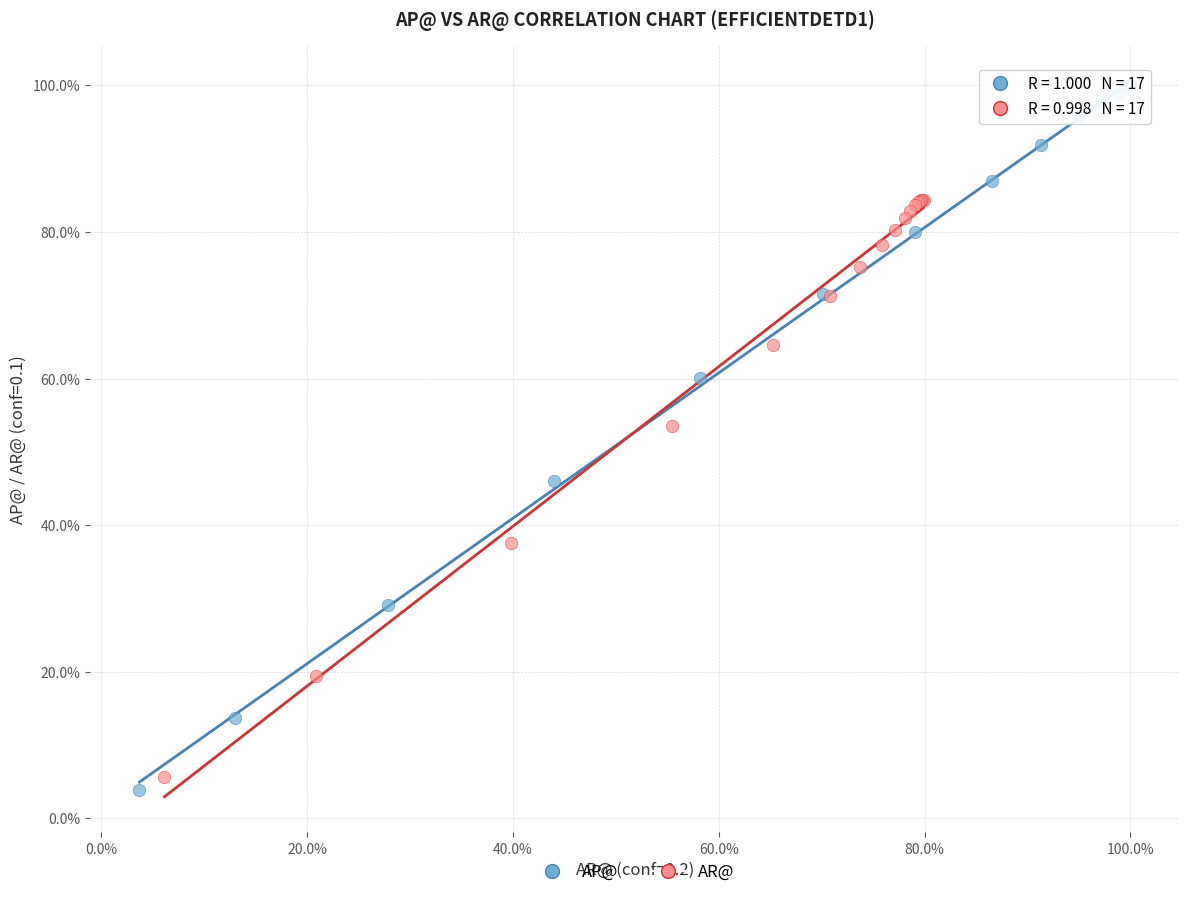

What are all the series names shown in the legend?

AP@, AR@